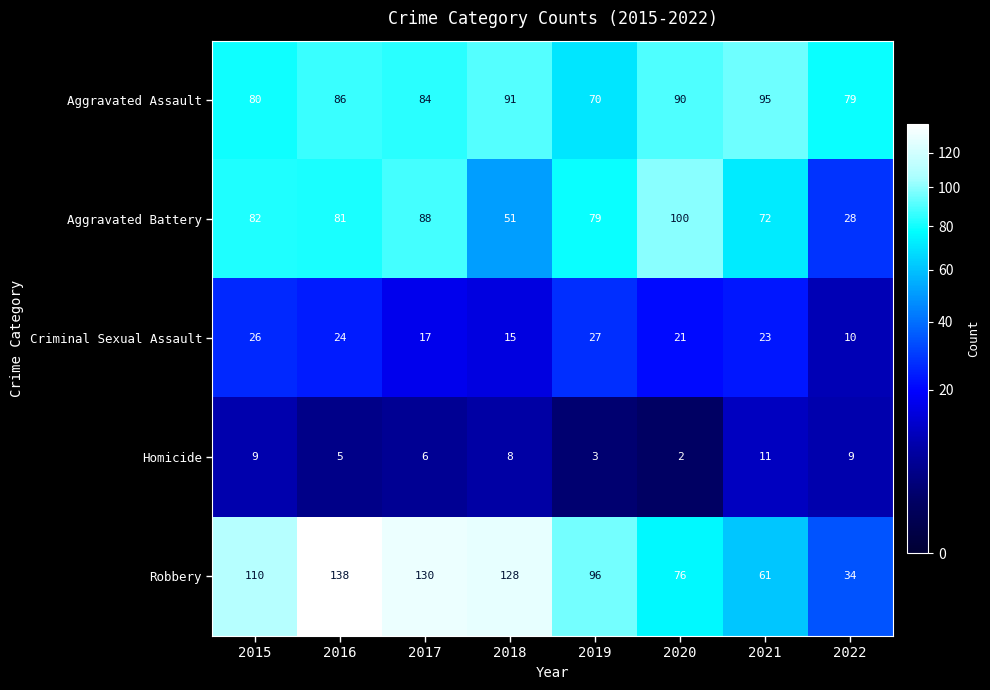

At 2016, list the series in order from smallest to largest.

Homicide, Criminal Sexual Assault, Aggravated Battery, Aggravated Assault, Robbery